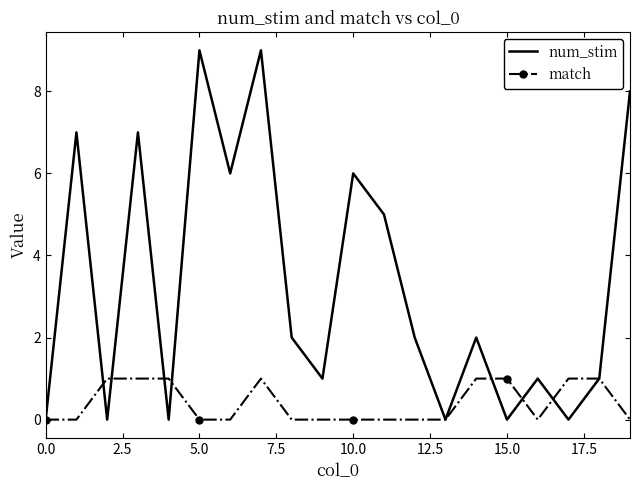

Which series has the largest total across all categories?

num_stim